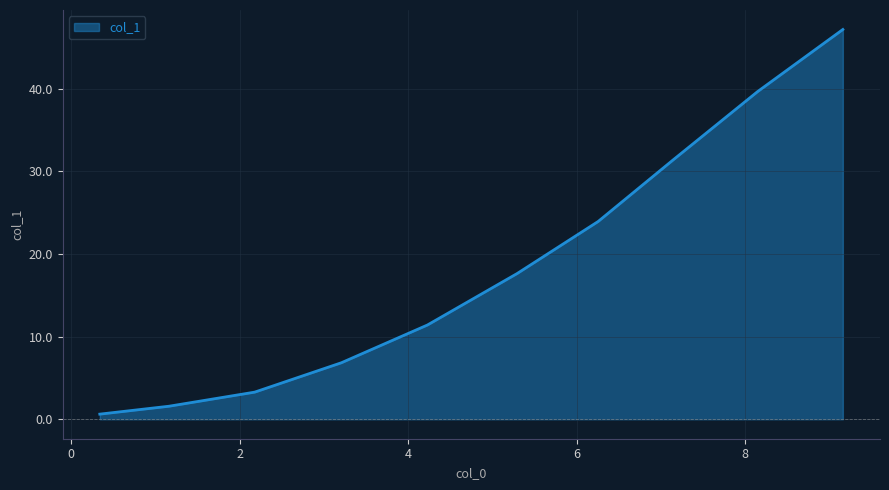

What is the greatest value displayed?

47.2